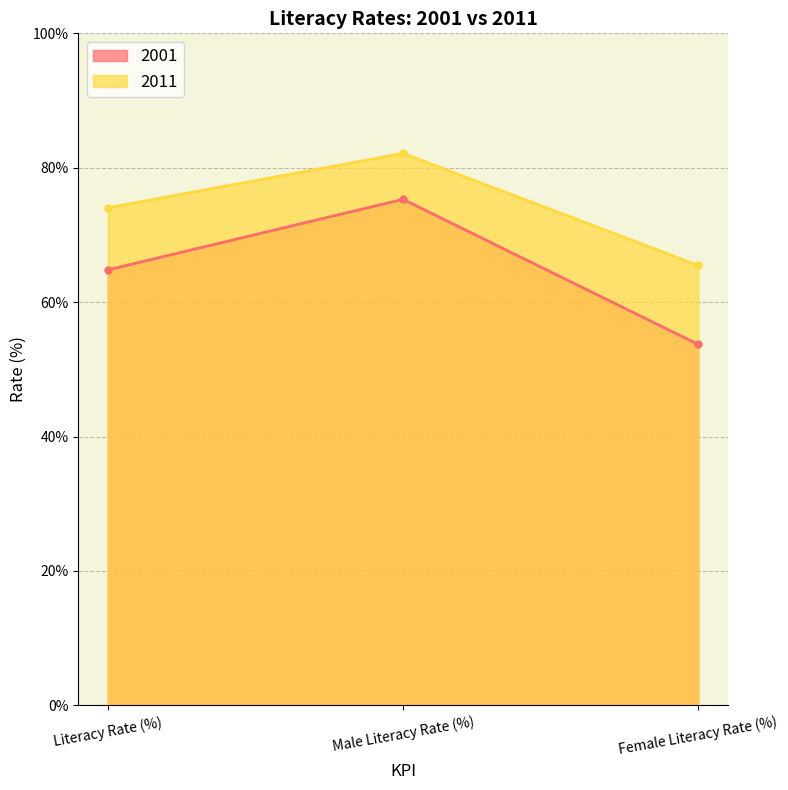

What is the difference between the 2001 values at Male Literacy Rate (%) and Literacy Rate (%)?

10.5